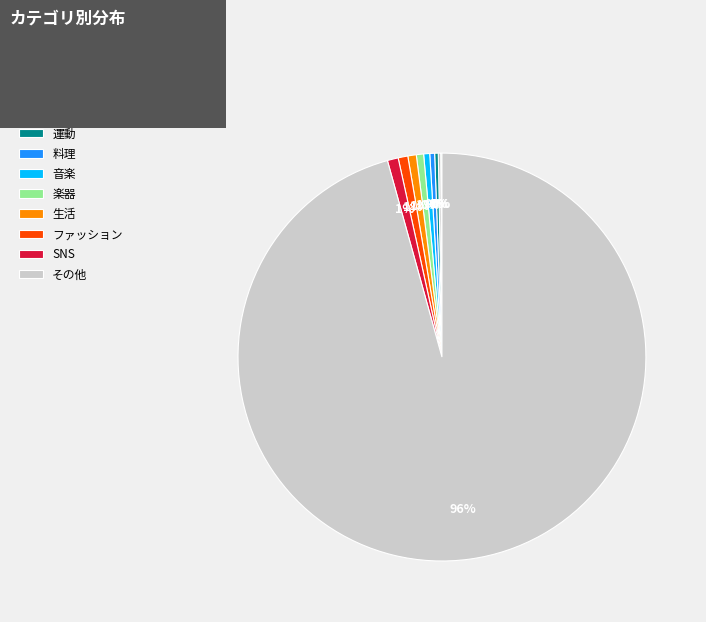

How many segments does this pie chart have?

10